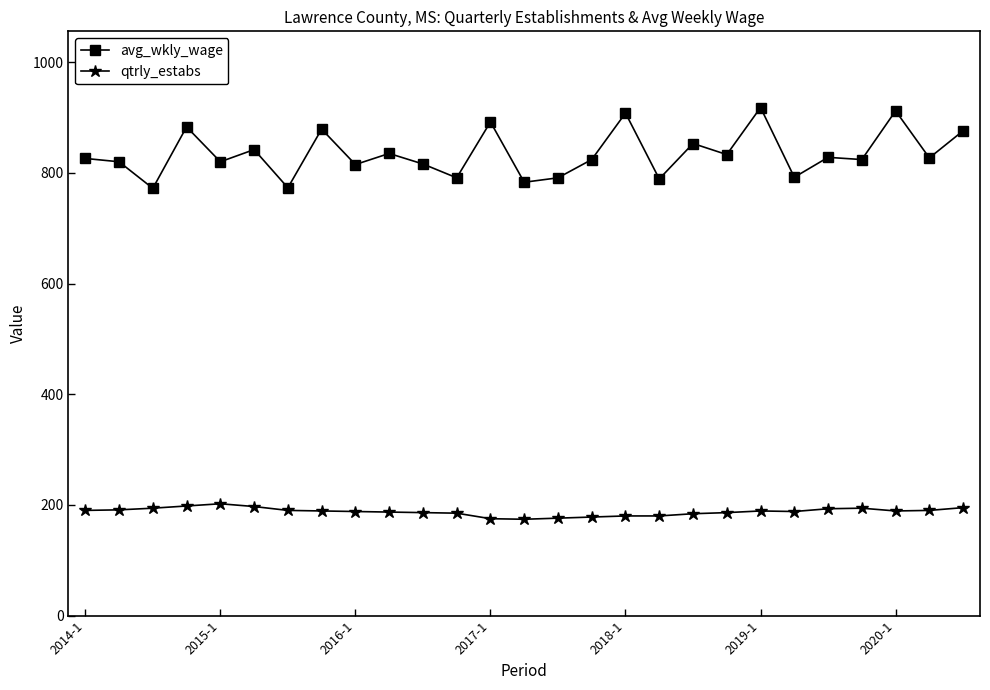

True or false: avg_wkly_wage has more than 0 interior local peaks.

True